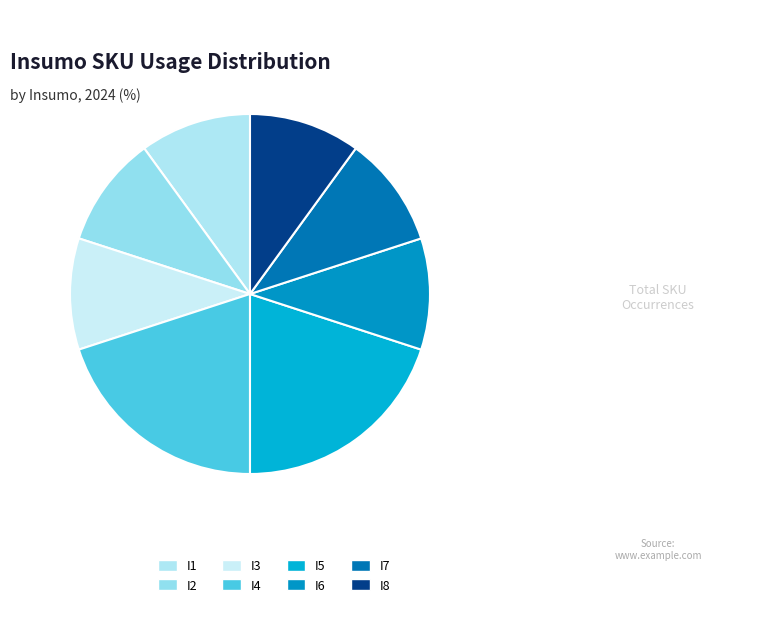

Does I2 represent more than half of the total?

No